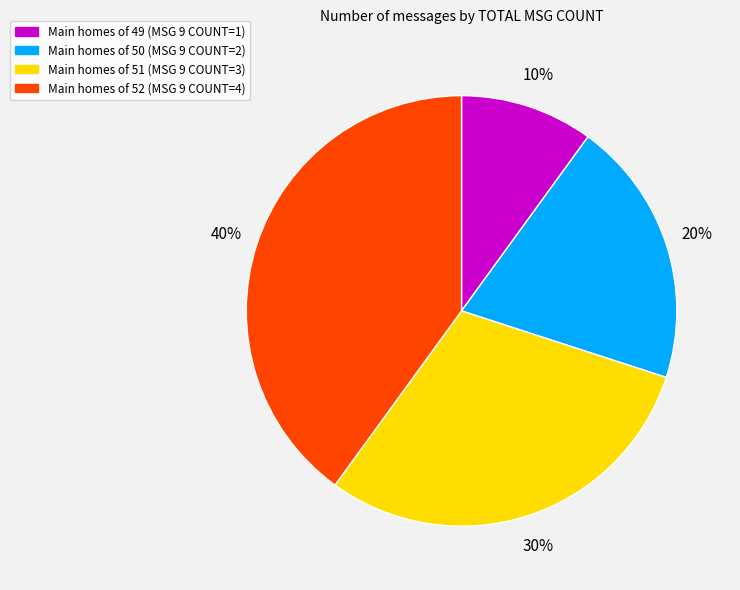

Is there a majority slice in this chart?

No